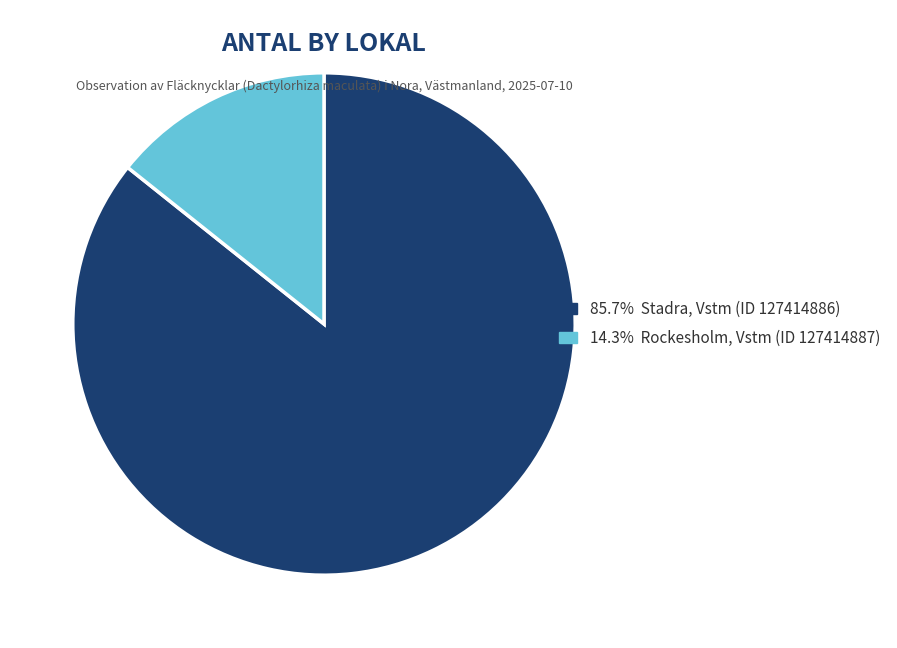

Is there a majority slice in this chart?

Yes